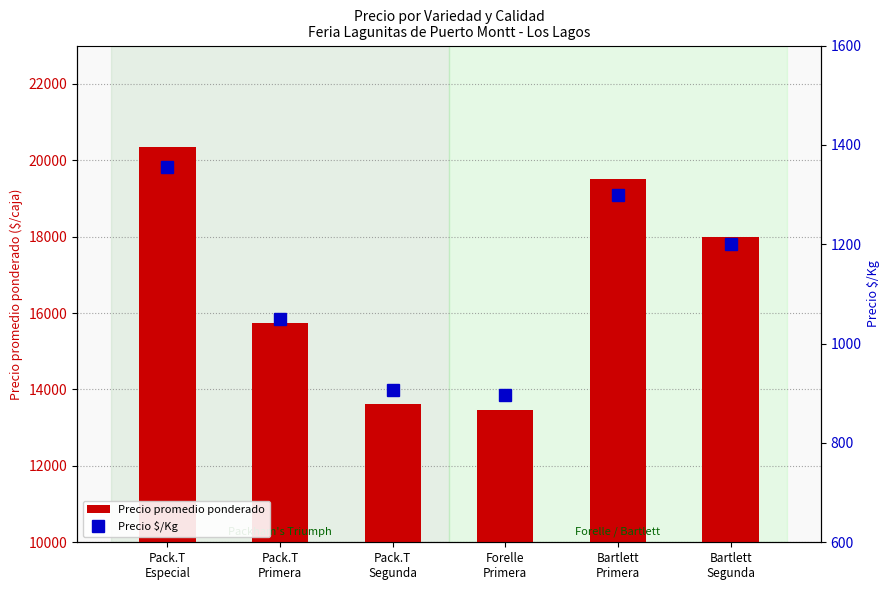

What is the average value of the Precio $/Kg series?

1118